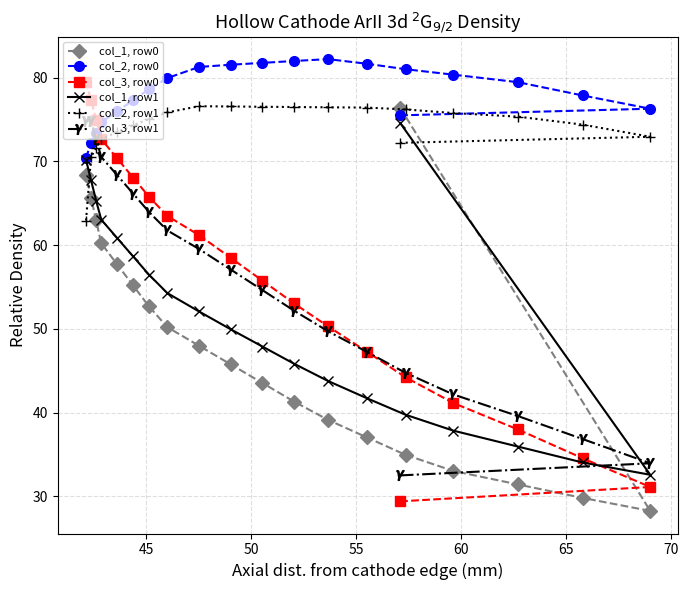

True or false: col_1, row0 has more than 0 interior local peaks.

False